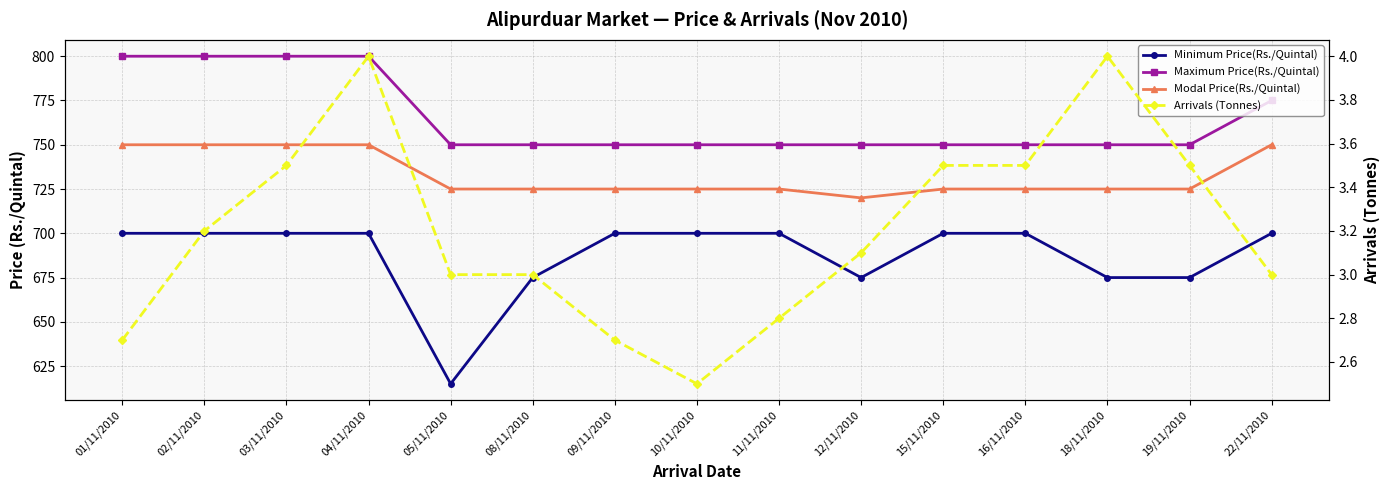

True or false: Arrivals (Tonnes) and Minimum Price(Rs./Quintal) intersect in this chart.

False